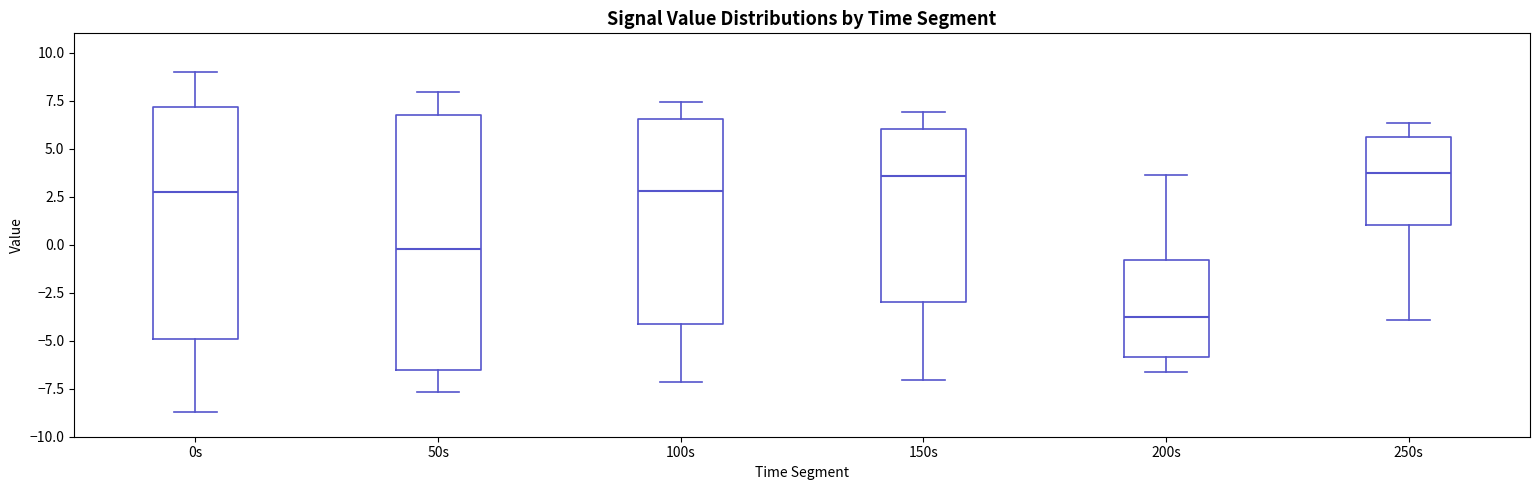

Reading left to right, read every box against the y-axis: the position of its median line, the range the box covers, and the ends of its whiskers. The values are not printed on the chart, so give them approximately, as read against the axis.

0s: median 2.5, box -5.0 to 7.0, whiskers -8.5 to 9.0
50s: median 0.0, box -6.5 to 6.5, whiskers -7.5 to 8.0
100s: median 3.0, box -4.0 to 6.5, whiskers -7.0 to 7.5
150s: median 3.5, box -3.0 to 6.0, whiskers -7.0 to 7.0
200s: median -4.0, box -6.0 to -1.0, whiskers -6.5 to 3.5
250s: median 3.5, box 1.0 to 5.5, whiskers -4.0 to 6.5